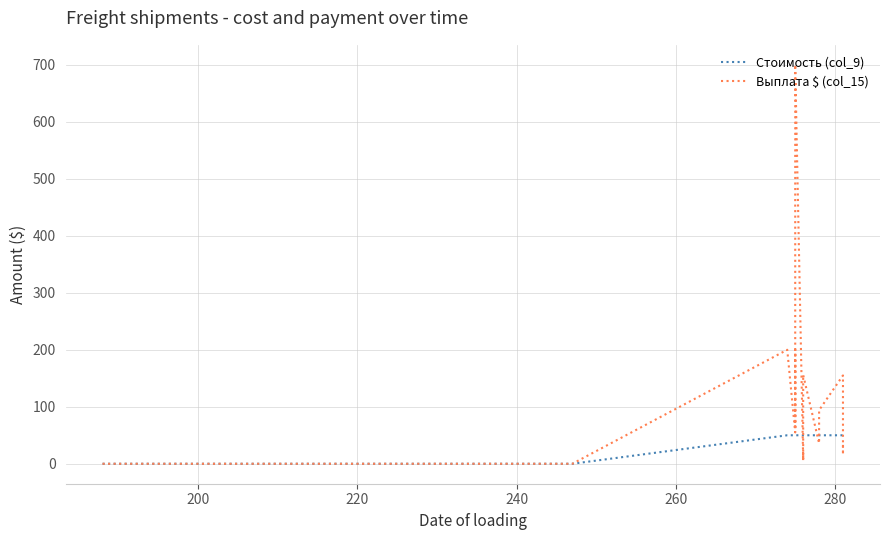

What are all the series names shown in the legend?

Стоимость (col_9), Выплата $ (col_15)